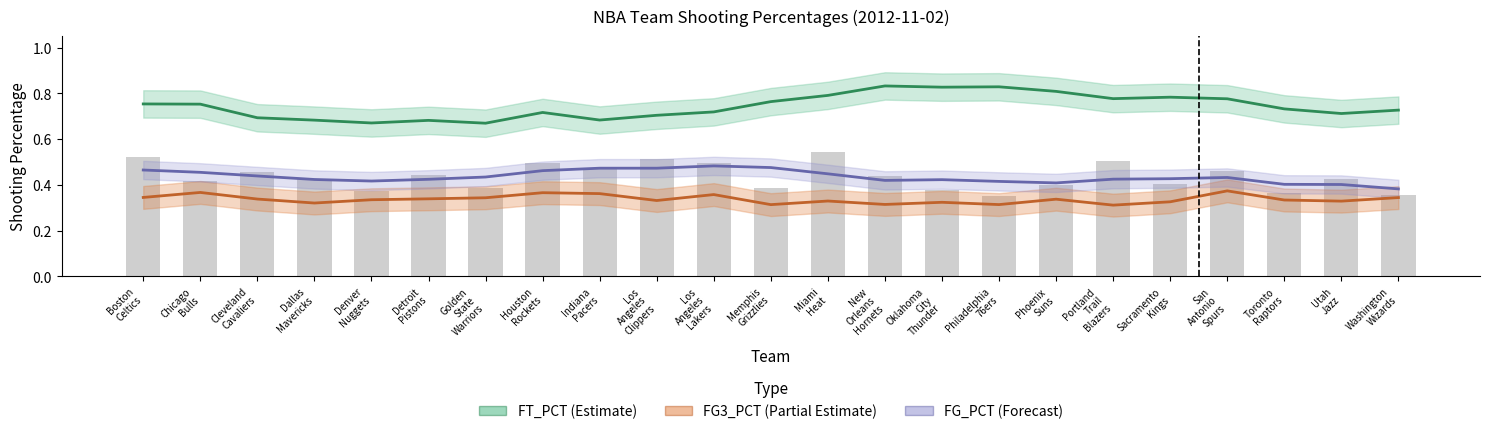

Is the value of FT_PCT (Estimate) at Oklahoma
City
Thunder greater than the value of FG3_PCT (Partial Estimate) at Philadelphia
76ers?

Yes